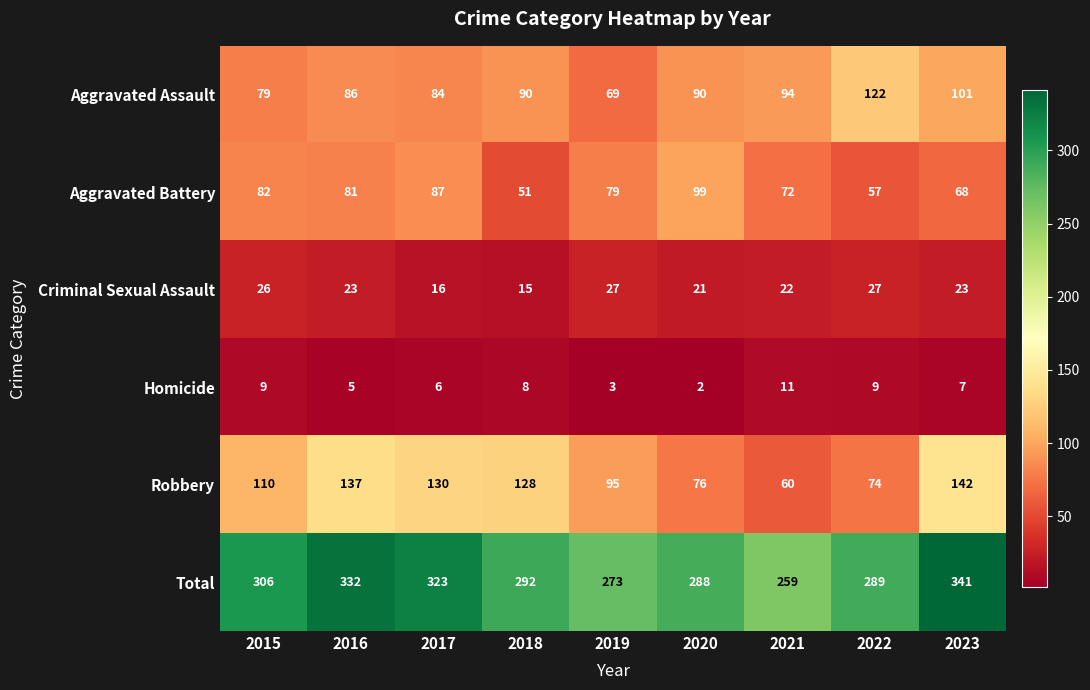

At which label is Robbery closest to 101?

2019